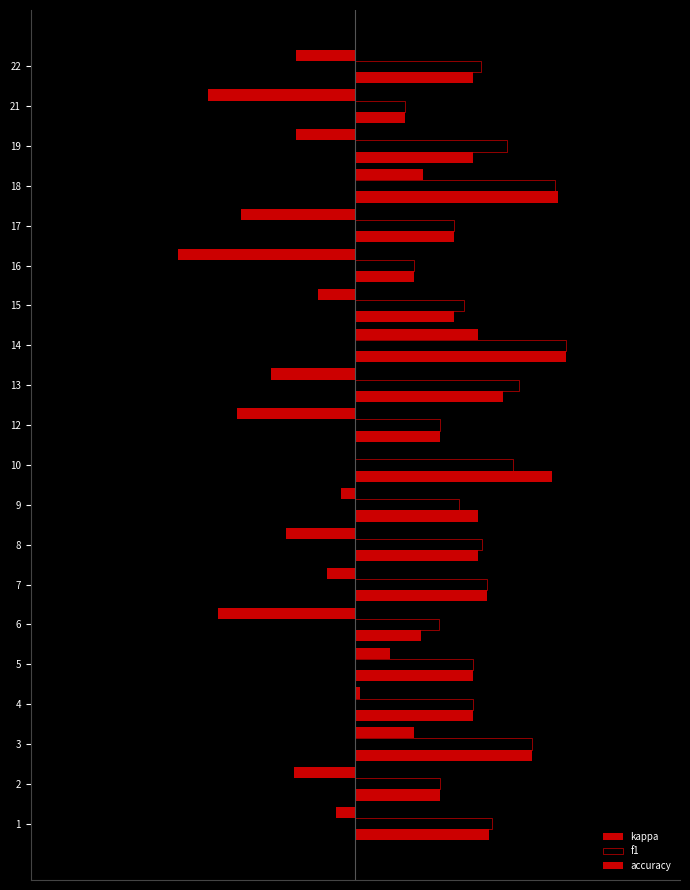

Count the number of data series in this chart.

3